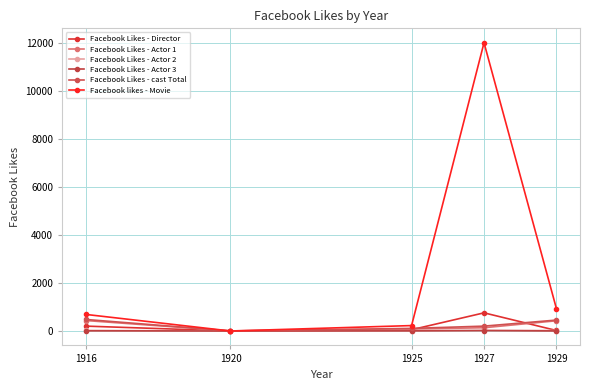

The Facebook Likes - Actor 1 series shows 2 at 1920. True or false?

True